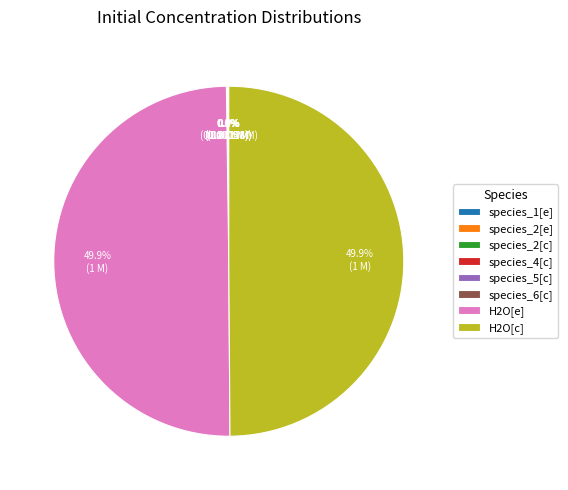

What percentage is NOT represented by H2O[c]?

50.1%